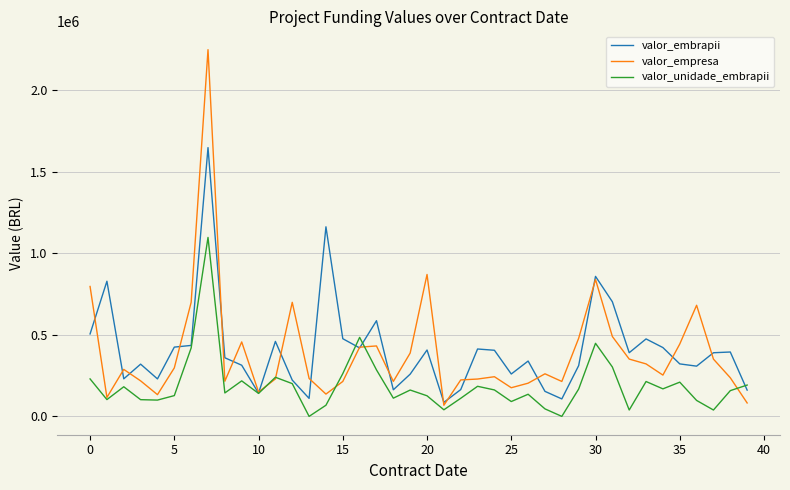

What is the difference between the second highest and second lowest values in the valor_empresa series?

788330.5